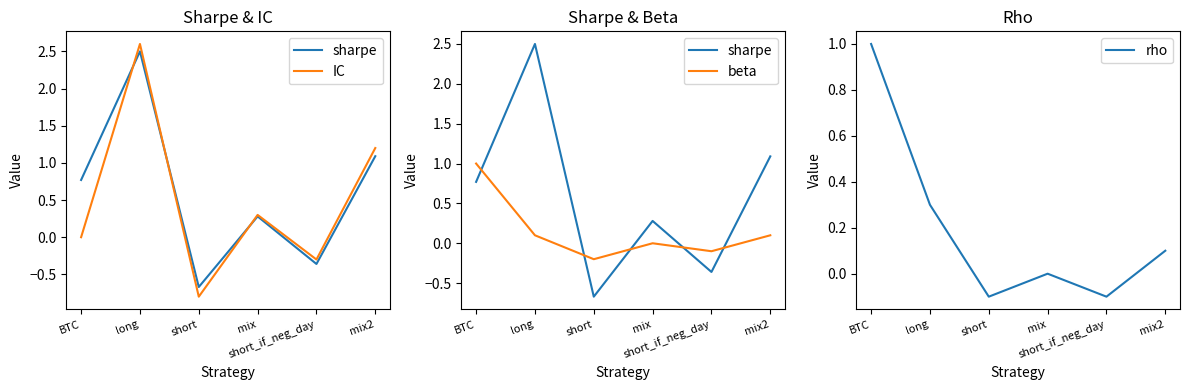

Rank the series at long from lowest to highest value.

beta, rho, sharpe, IC